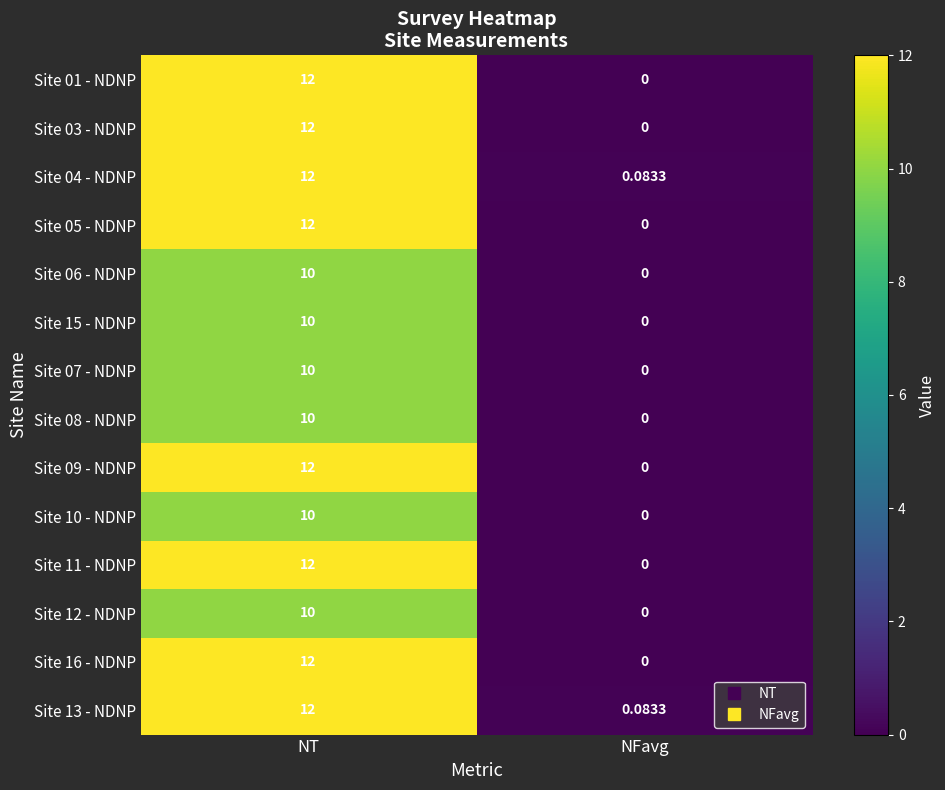

Which category has the highest value across all series?

NT